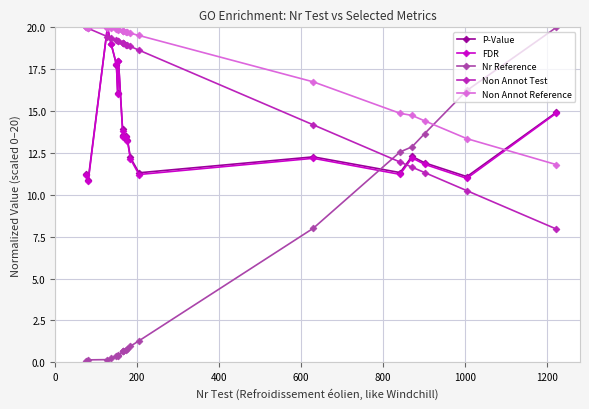

Which series has the largest total across all categories?

Non Annot Reference